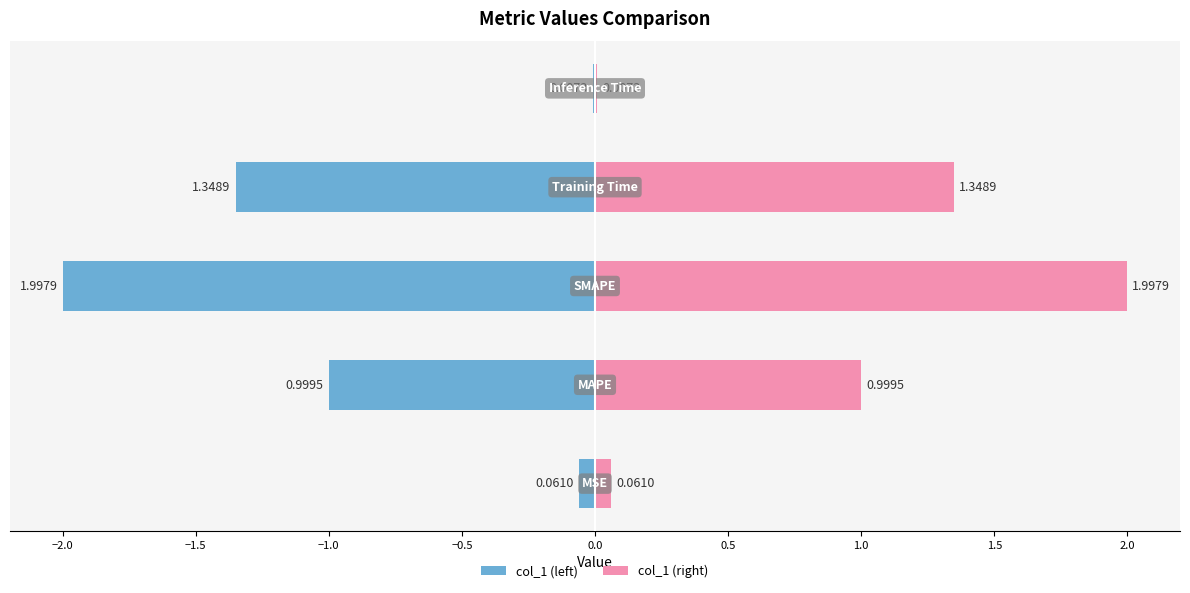

What is the approximate value of col_1 (left) at −1.5?

-2.0